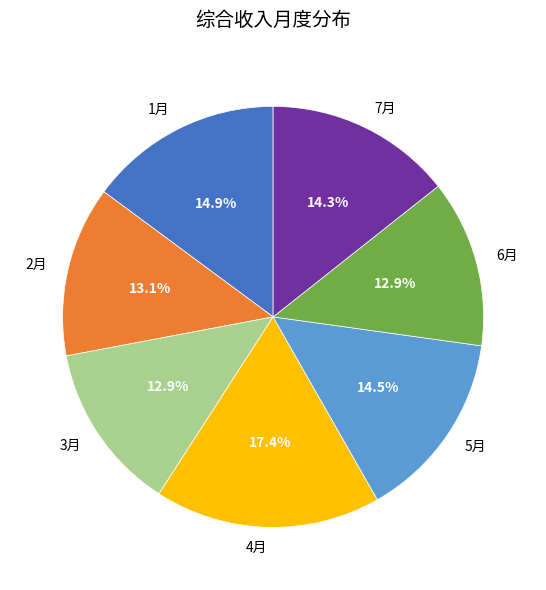

To the nearest percent, what percentage of the pie is 4月?

17%